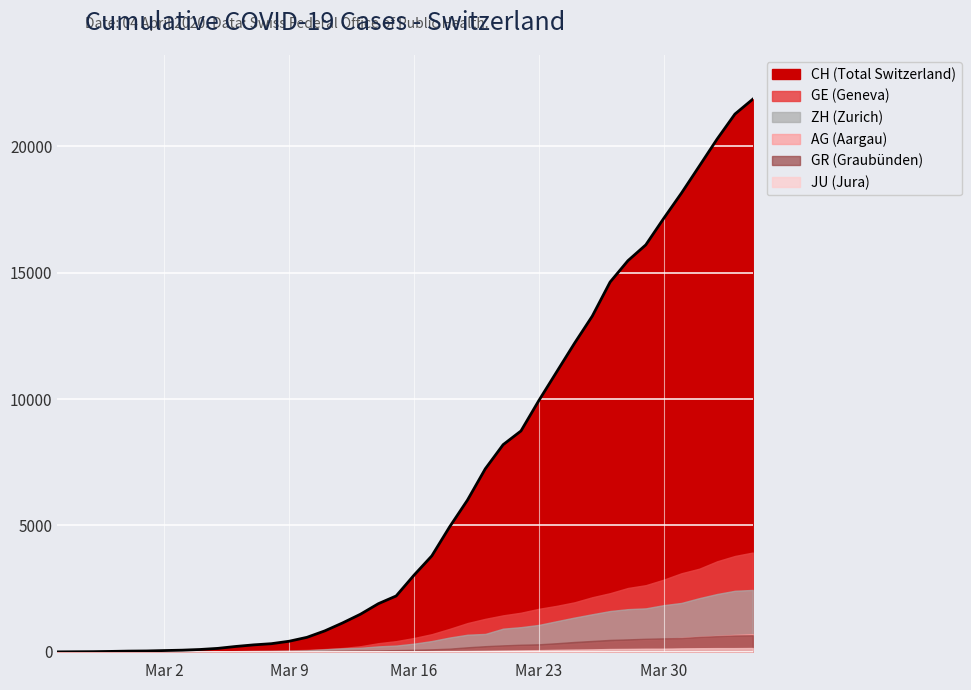

Rank the categories by GE value from lowest to highest.

0, 1, 2, 3, 4, 5, 6, 7, 8, 9, 10, 11, 12, 13, 14, 15, 16, 17, 18, 19, 20, 21, 22, 23, 24, 25, 26, 27, 28, 29, 30, 31, 32, 33, 34, 35, 36, 37, 38, 39